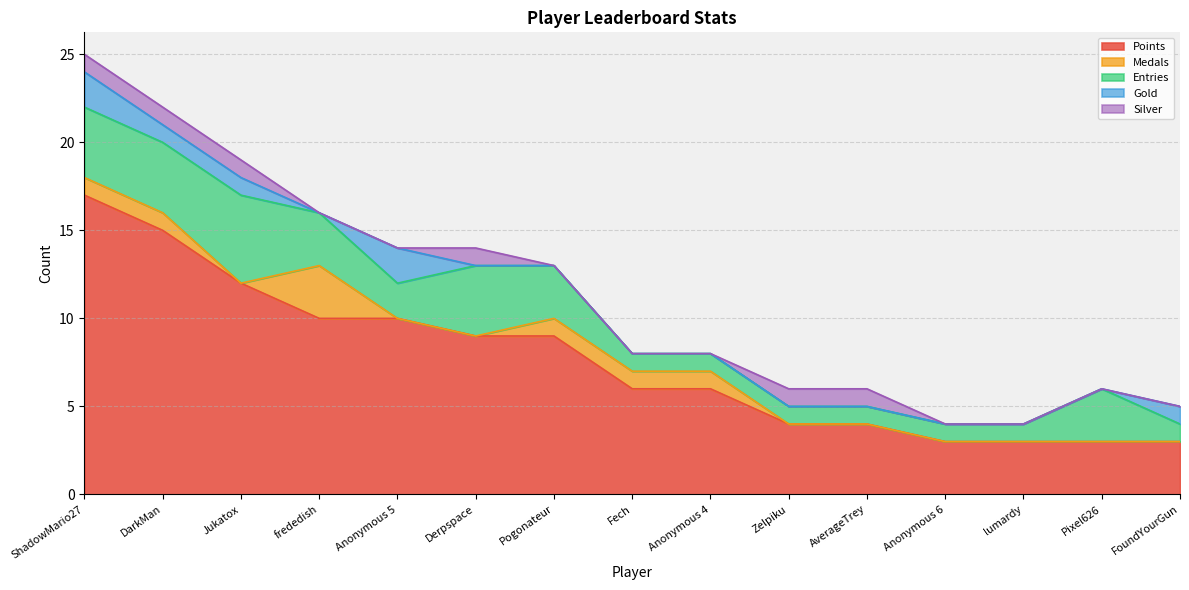

Reading right to left, transcribe all the data shown in this chart.

Points: FoundYourGun=3	Pixel626=3	lumardy=3	Anonymous 6=3	AverageTrey=4	Zelpiku=4	Anonymous 4=6	Fech=6	Pogonateur=9	Derpspace=9	Anonymous 5=10	frededish=10	Jukatox=12	DarkMan=15	ShadowMario27=17
Medals: FoundYourGun=0	Pixel626=0	lumardy=0	Anonymous 6=0	AverageTrey=0	Zelpiku=0	Anonymous 4=1	Fech=1	Pogonateur=1	Derpspace=0	Anonymous 5=0	frededish=3	Jukatox=0	DarkMan=1	ShadowMario27=1
Entries: FoundYourGun=1	Pixel626=3	lumardy=1	Anonymous 6=1	AverageTrey=1	Zelpiku=1	Anonymous 4=1	Fech=1	Pogonateur=3	Derpspace=4	Anonymous 5=2	frededish=3	Jukatox=5	DarkMan=4	ShadowMario27=4
Gold: FoundYourGun=1	Pixel626=0	lumardy=0	Anonymous 6=0	AverageTrey=0	Zelpiku=0	Anonymous 4=0	Fech=0	Pogonateur=0	Derpspace=0	Anonymous 5=2	frededish=0	Jukatox=1	DarkMan=1	ShadowMario27=2
Silver: FoundYourGun=0	Pixel626=0	lumardy=0	Anonymous 6=0	AverageTrey=1	Zelpiku=1	Anonymous 4=0	Fech=0	Pogonateur=0	Derpspace=1	Anonymous 5=0	frededish=0	Jukatox=1	DarkMan=1	ShadowMario27=1